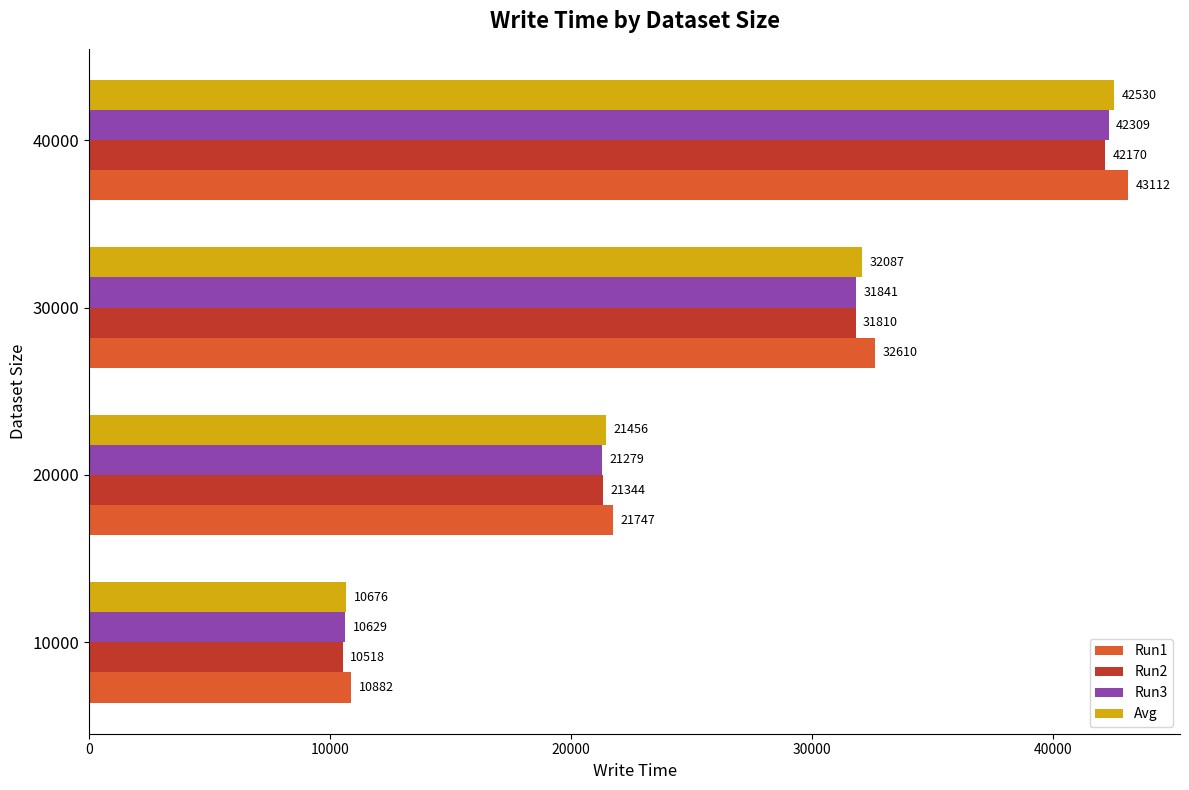

What is the total value across all series at 30000?

128348